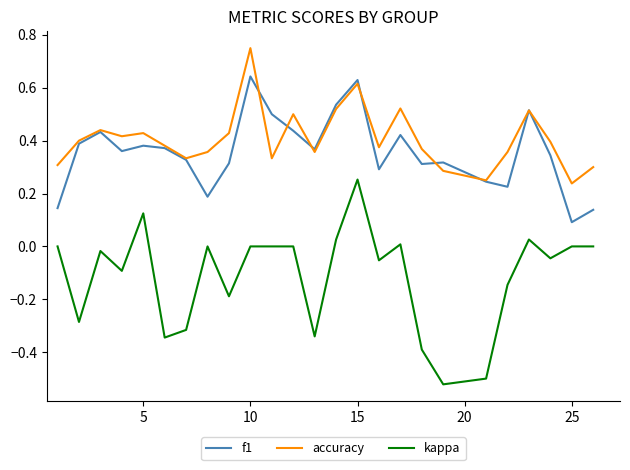

How many lines are shown in the chart?

3